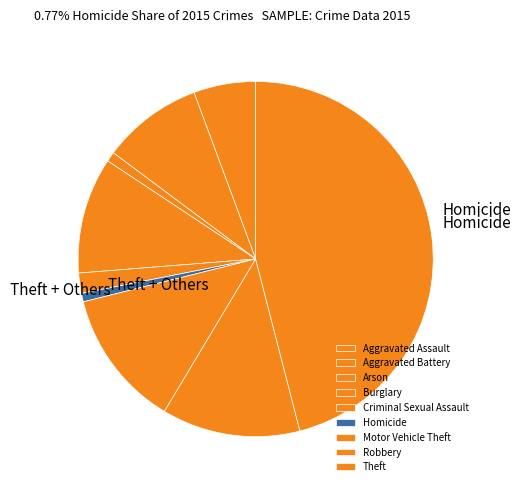

Does Theft account for over 50% of the chart?

No